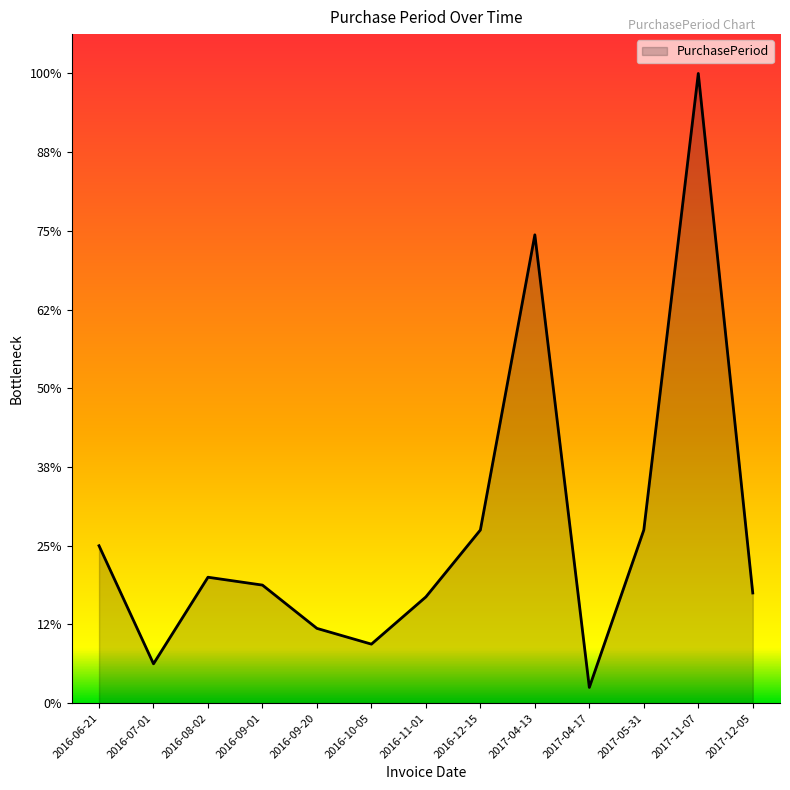

True or false: there are more than 2 points higher than both neighbors.

True